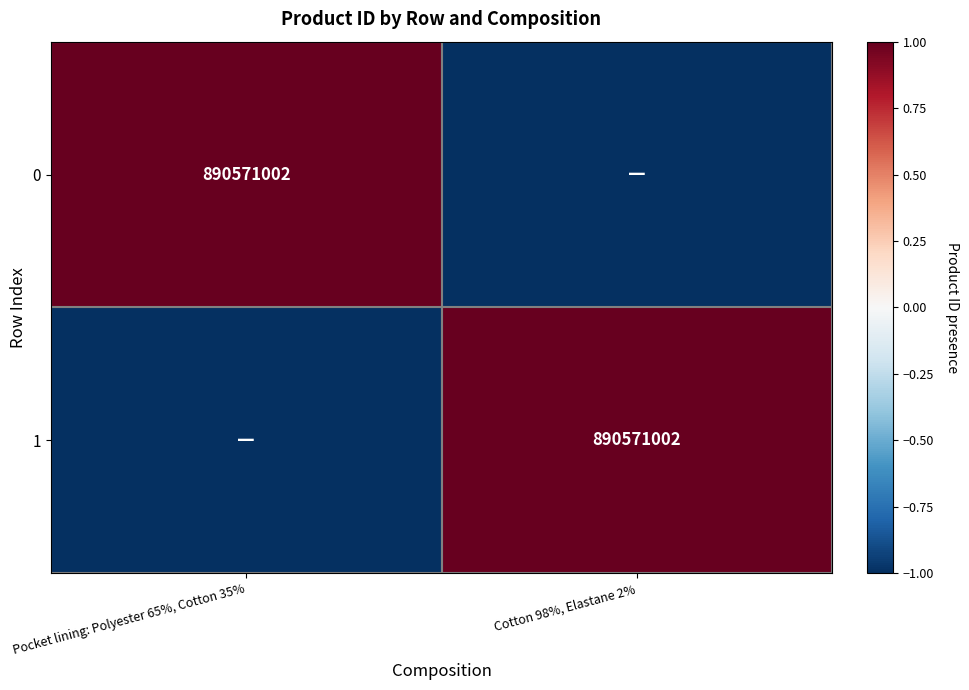

The 0 series shows 396835617 at Pocket lining: Polyester 65%, Cotton 35%. True or false?

False